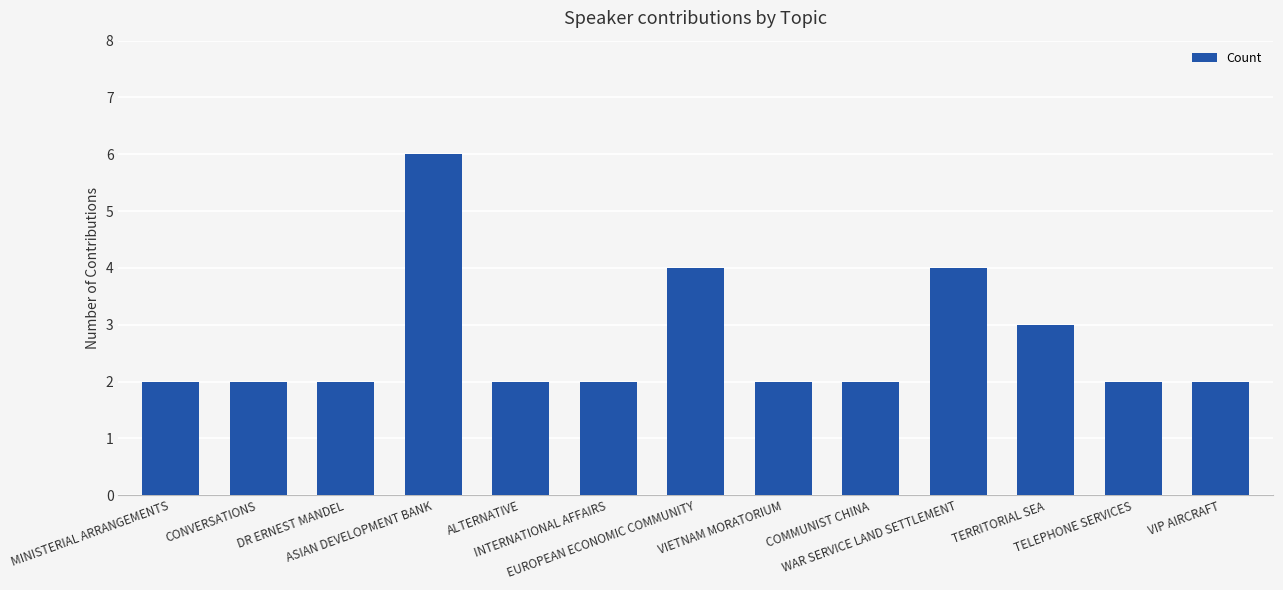

What is the greatest value displayed?

6